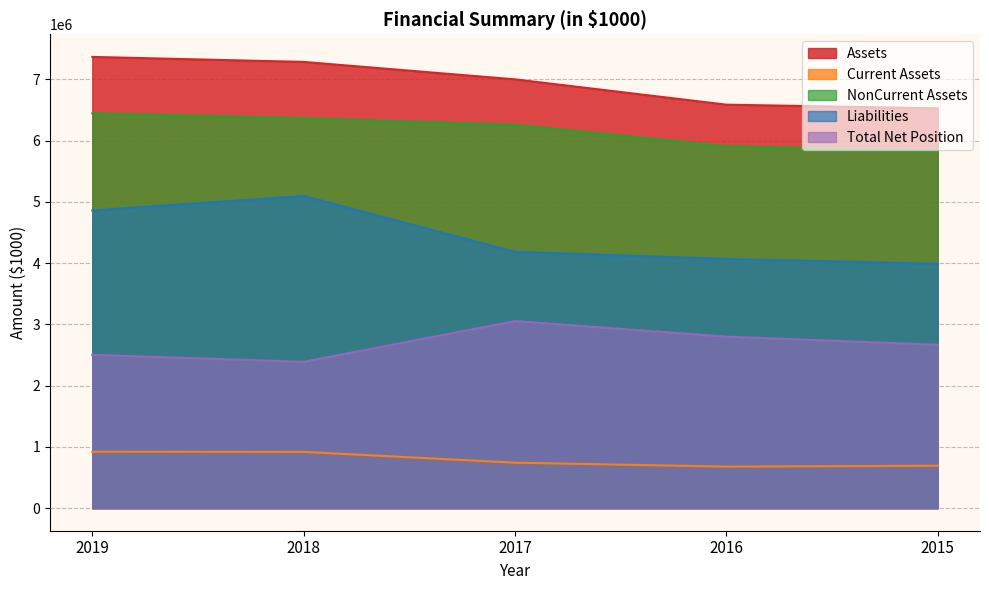

What is the difference between the maximum and minimum values in the Assets series?

839583